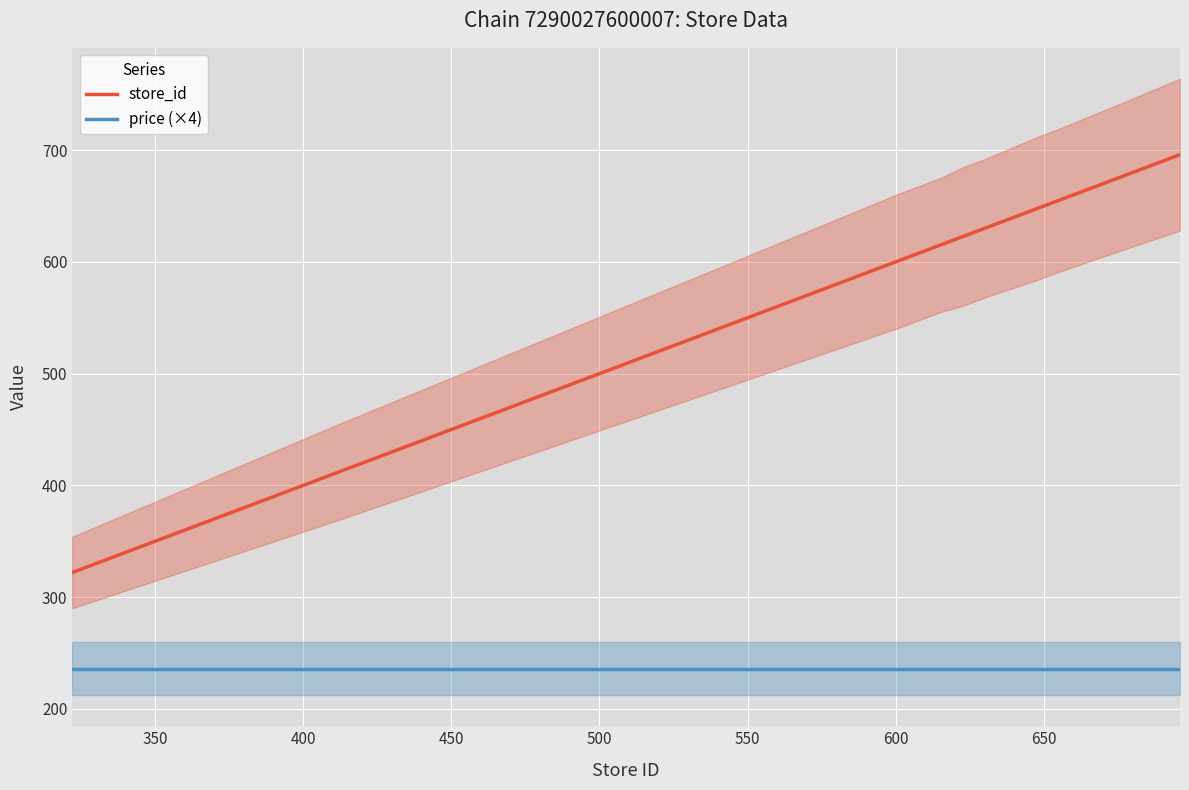

True or false: price (×4) and store_id cross at least once.

False